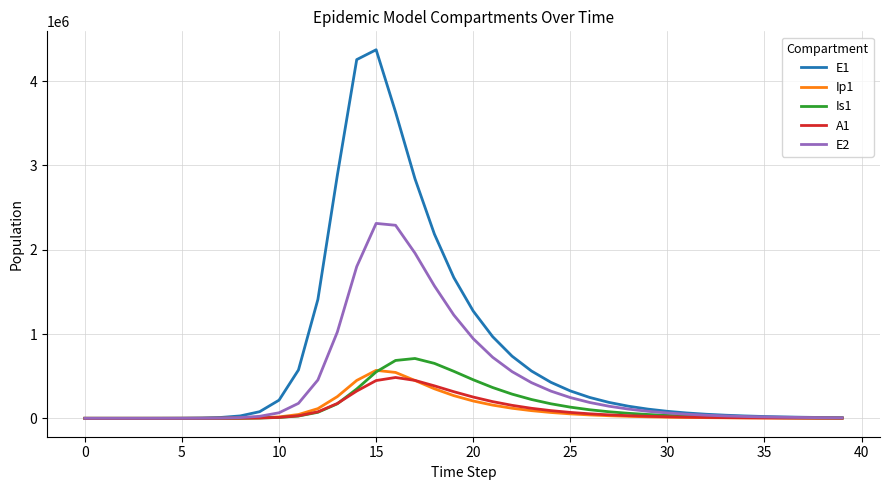

What is the maximum value shown in the chart?

4373458.6